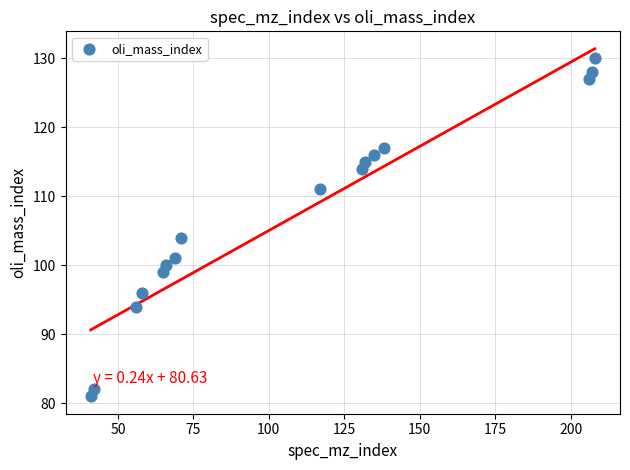

What Y value in the scatter plot is closest to 105?

104